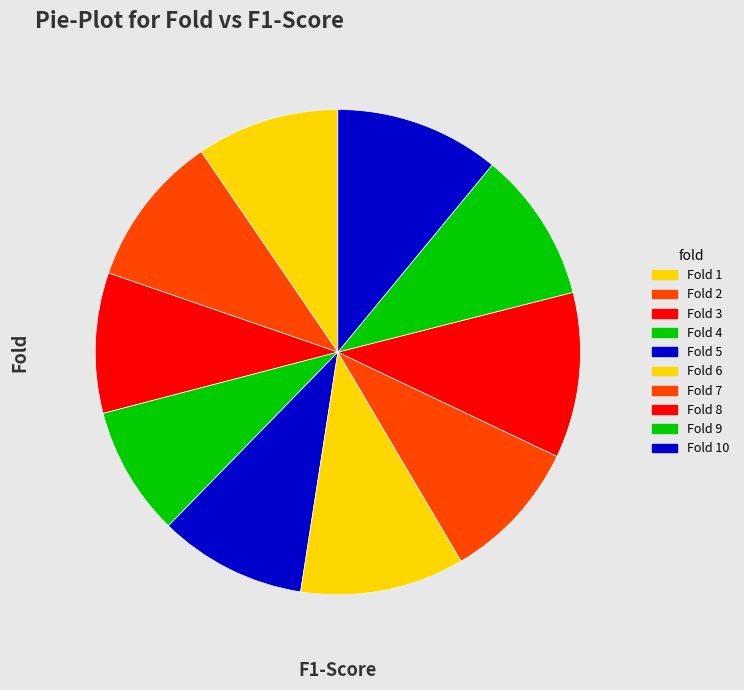

Does Fold 6 represent more than half of the total?

No